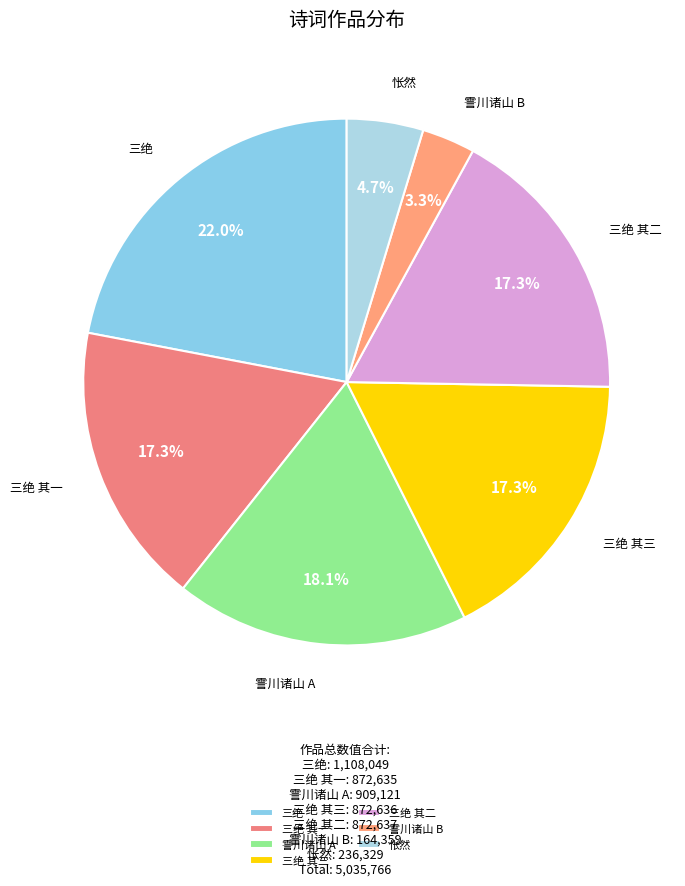

How many segments does this pie chart have?

7